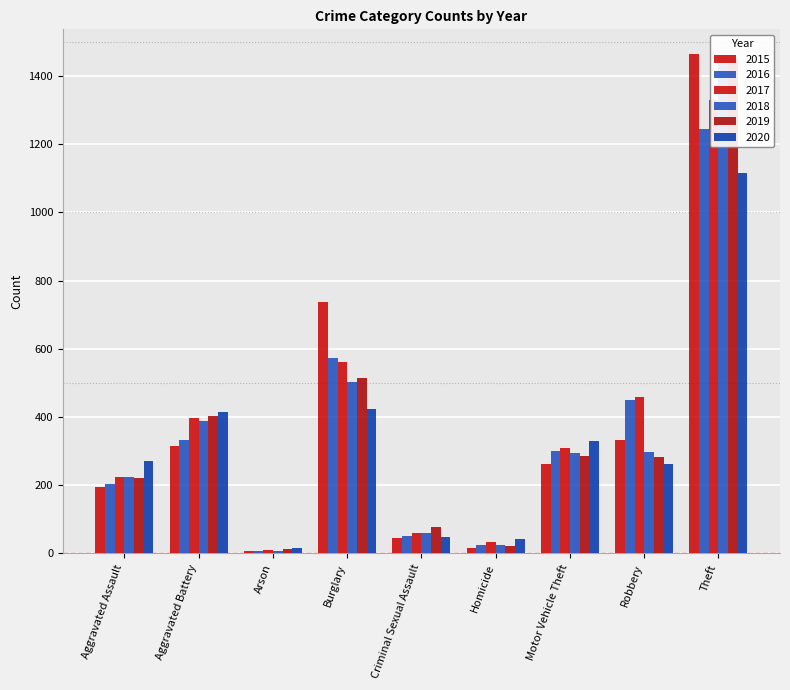

Reading left to right, transcribe all the data shown in this chart.

2015: Aggravated Assault=194	Aggravated Battery=315	Arson=8	Burglary=736	Criminal Sexual Assault=46	Homicide=15	Motor Vehicle Theft=262	Robbery=334	Theft=1464
2016: Aggravated Assault=205	Aggravated Battery=332	Arson=7	Burglary=572	Criminal Sexual Assault=50	Homicide=26	Motor Vehicle Theft=301	Robbery=450	Theft=1244
2017: Aggravated Assault=224	Aggravated Battery=397	Arson=10	Burglary=561	Criminal Sexual Assault=61	Homicide=33	Motor Vehicle Theft=310	Robbery=459	Theft=1329
2018: Aggravated Assault=225	Aggravated Battery=387	Arson=7	Burglary=502	Criminal Sexual Assault=59	Homicide=25	Motor Vehicle Theft=294	Robbery=298	Theft=1452
2019: Aggravated Assault=222	Aggravated Battery=402	Arson=12	Burglary=513	Criminal Sexual Assault=77	Homicide=21	Motor Vehicle Theft=285	Robbery=284	Theft=1449
2020: Aggravated Assault=272	Aggravated Battery=414	Arson=17	Burglary=424	Criminal Sexual Assault=48	Homicide=41	Motor Vehicle Theft=331	Robbery=263	Theft=1115